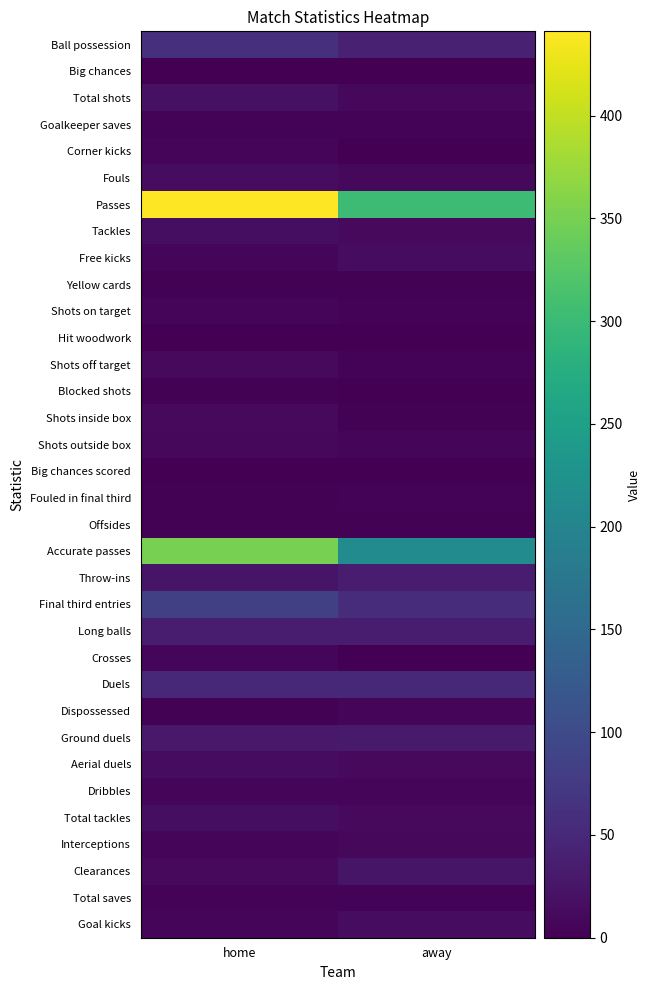

What is the spread (max minus min) of values at home?

440